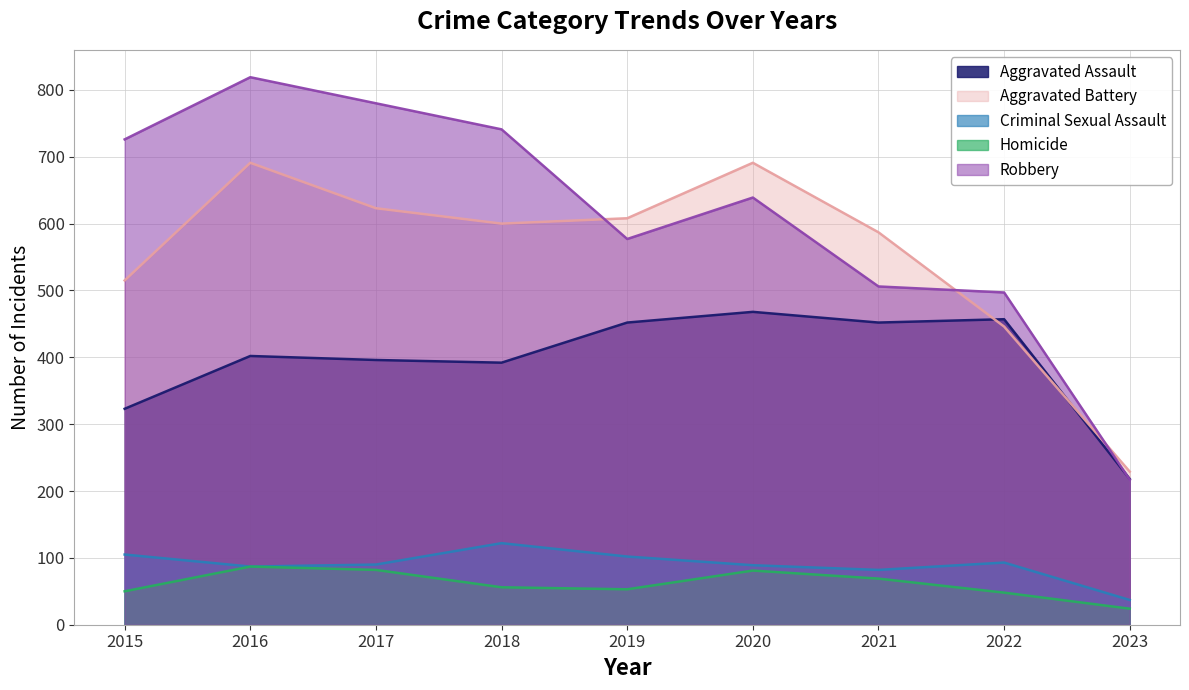

Is the value of Homicide at 2017 greater than the value of Aggravated Assault at 2021?

No